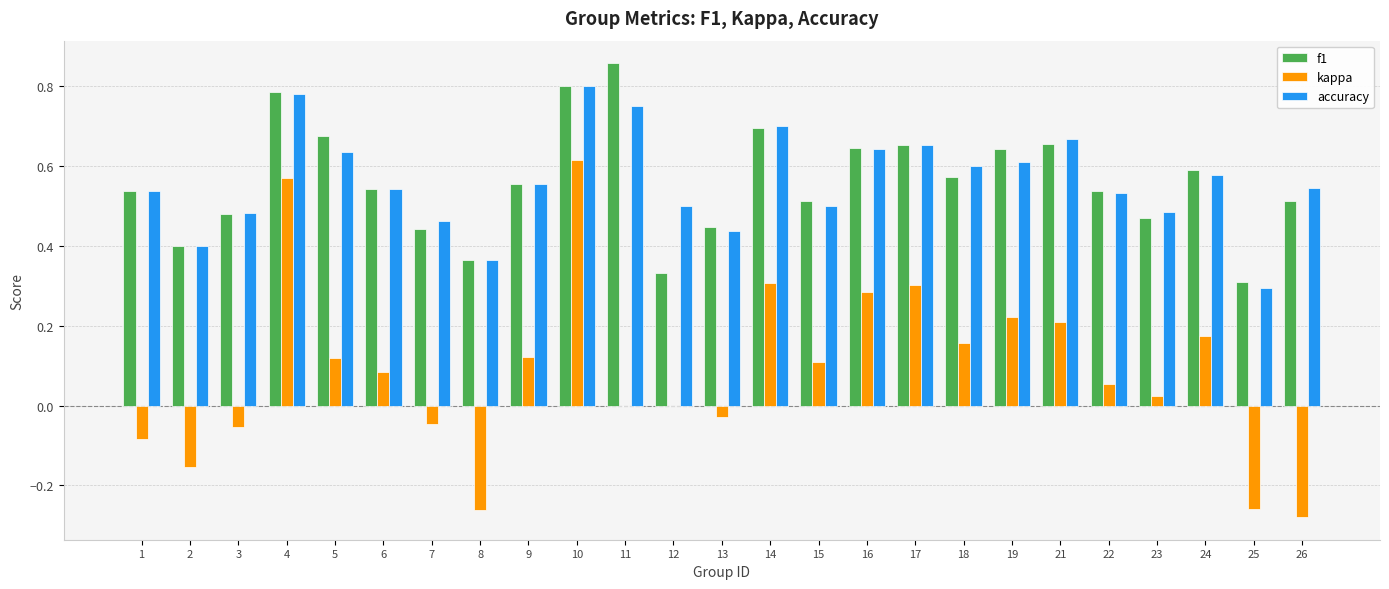

What is the sum of all accuracy values?

14.1